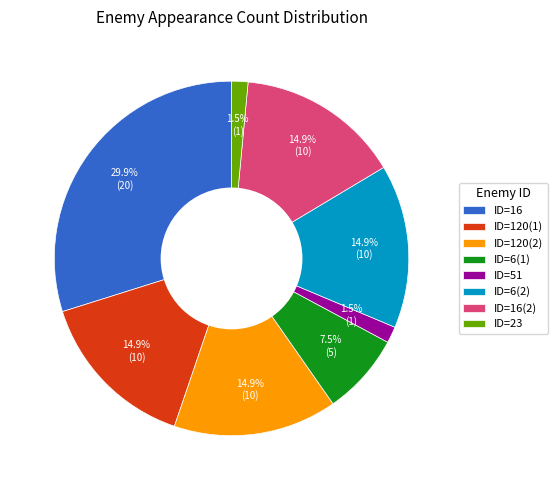

To the nearest percent, what is the difference between the ID=16 and ID=51 slice percentages?

28%